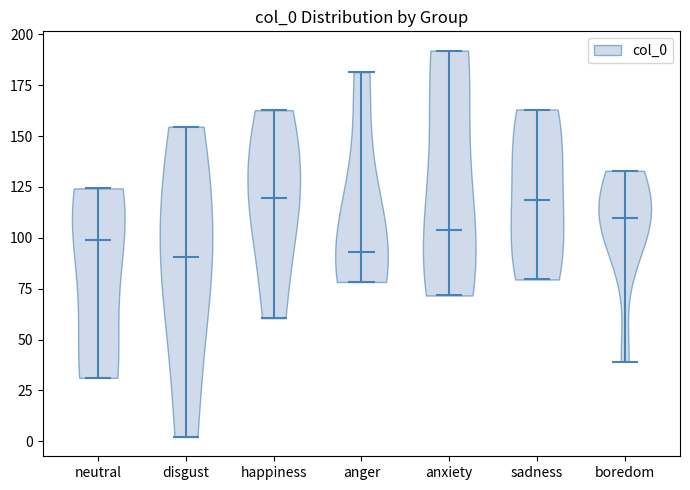

Reading left to right, read every violin against the y-axis: where its median line is, and the lowest and highest points it reaches. The values are not printed on the chart, so give them approximately, as read against the axis.

neutral: median line 100, lowest point 30, highest point 125
disgust: median line 90, lowest point 0, highest point 155
happiness: median line 120, lowest point 60, highest point 165
anger: median line 95, lowest point 80, highest point 180
anxiety: median line 105, lowest point 70, highest point 190
sadness: median line 120, lowest point 80, highest point 165
boredom: median line 110, lowest point 40, highest point 135